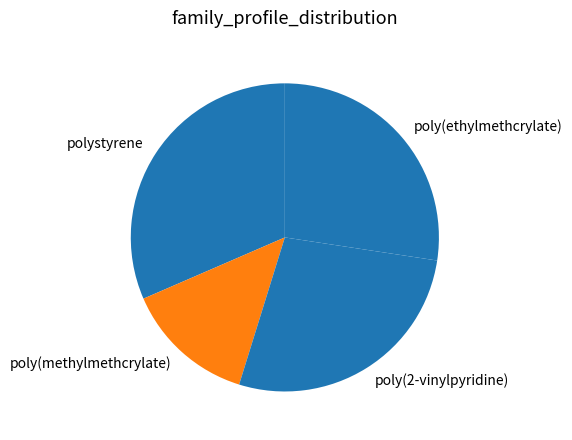

What is the smallest slice in the pie chart?

poly(methylmethcrylate)